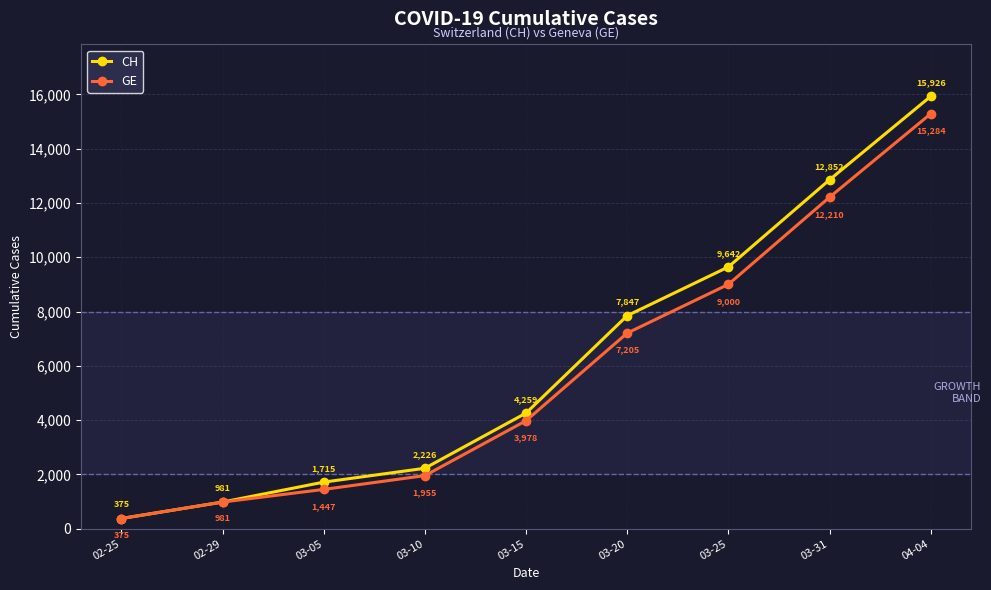

What is the smallest value displayed?

375